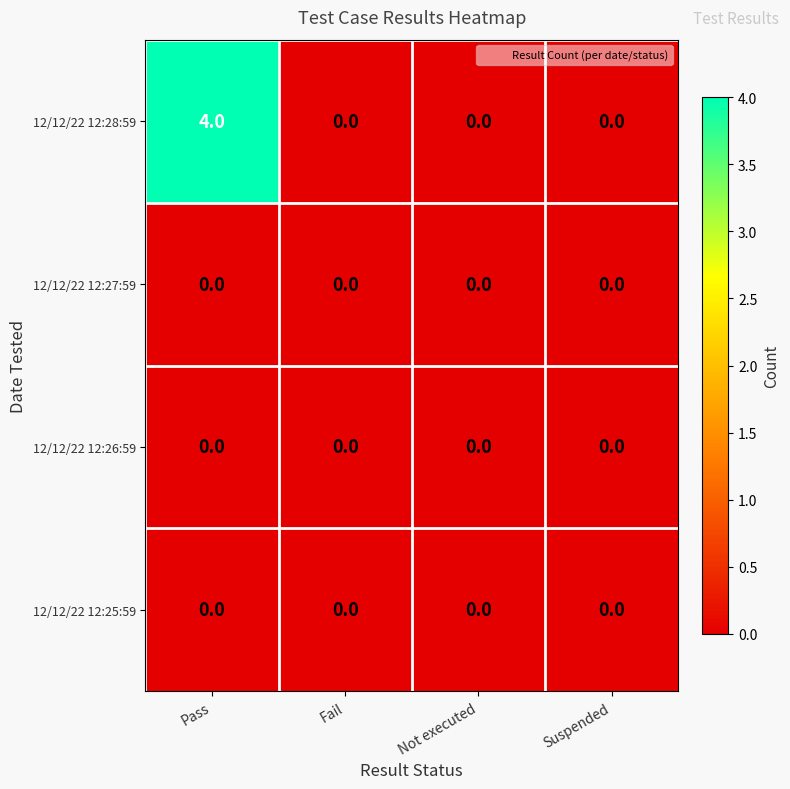

Which label corresponds to the largest value in the chart?

Pass